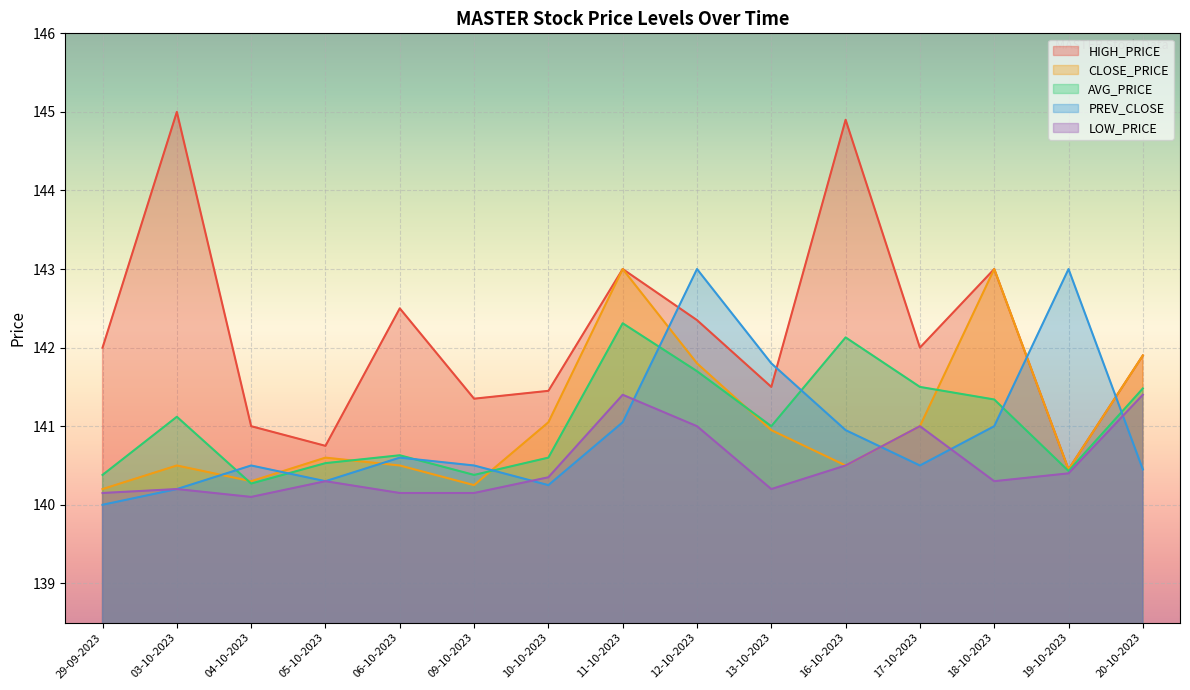

What are all the series names shown in the legend?

HIGH_PRICE, CLOSE_PRICE, AVG_PRICE, PREV_CLOSE, LOW_PRICE